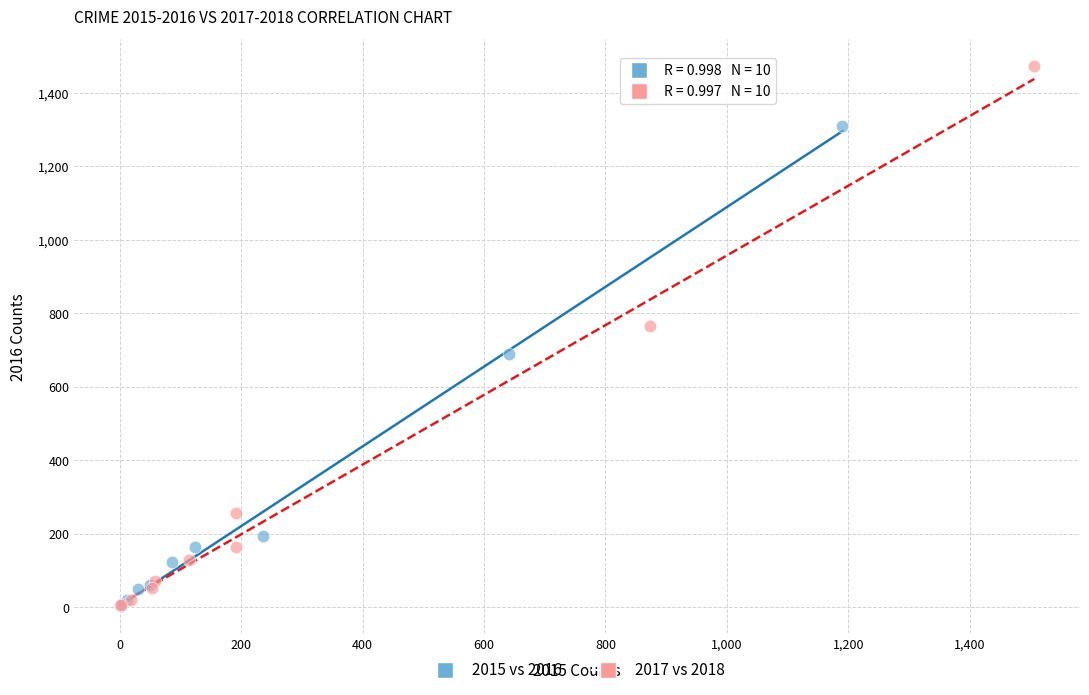

Which series contains the highest Y value?

2017 vs 2018